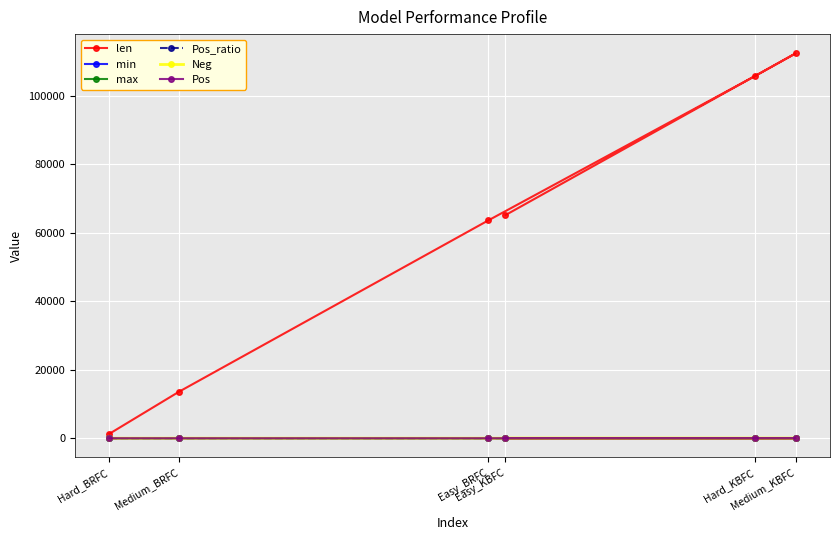

At how many categories does at least one series exceed 97159?

2